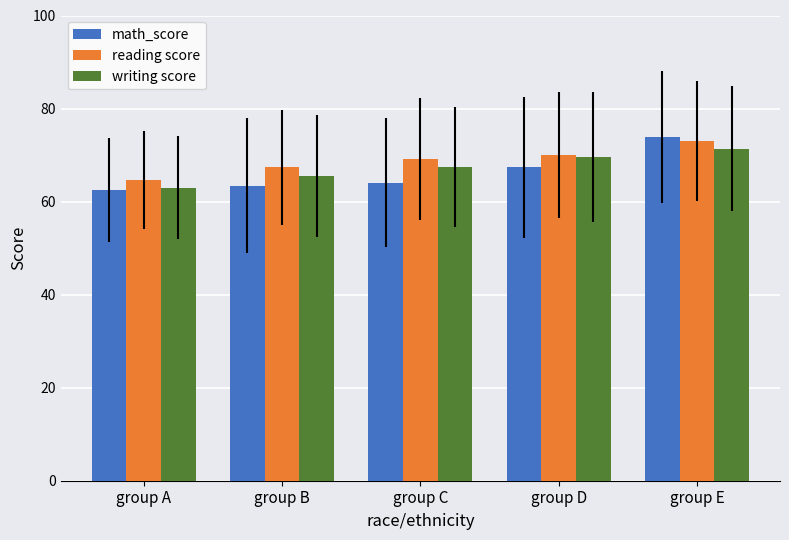

The value of writing score at group C is 67.5. True or false?

True